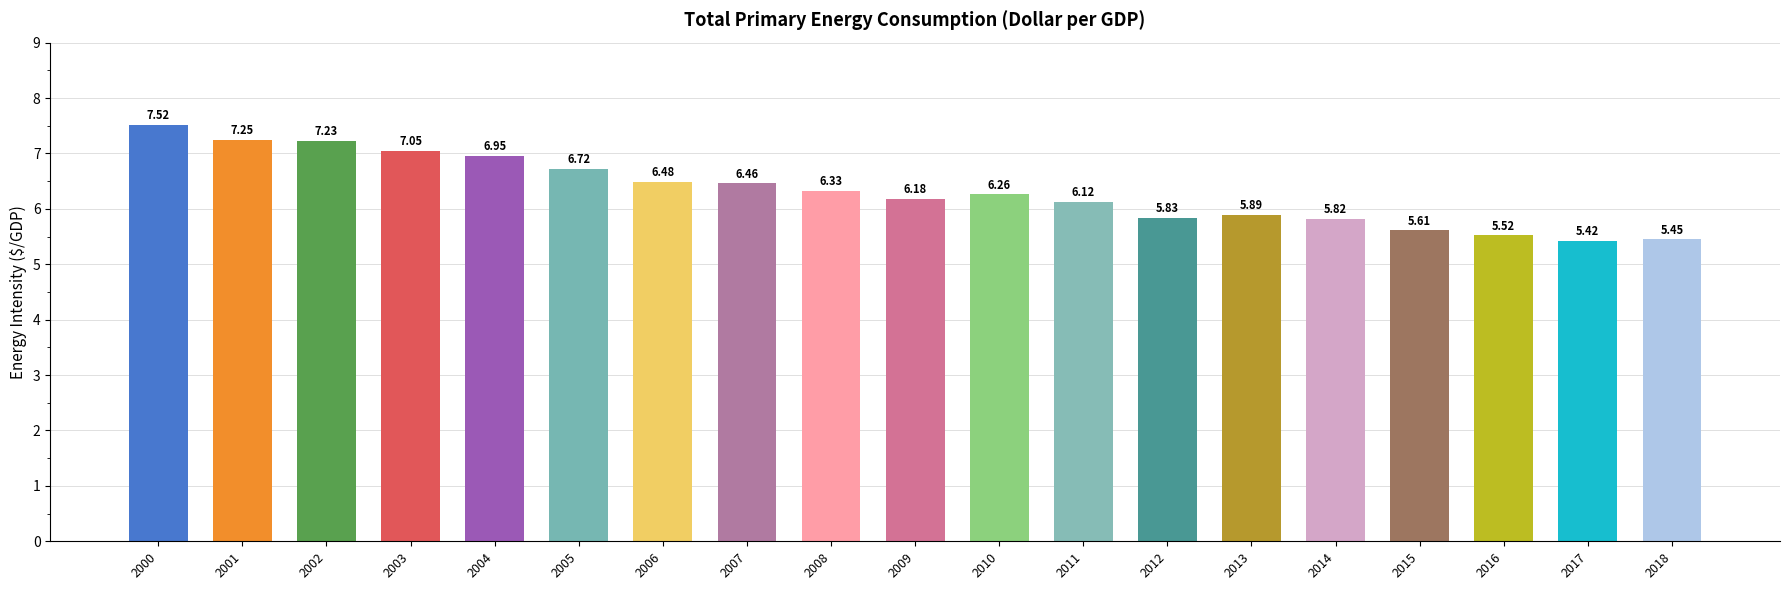

Are the bars grouped side by side (vs. stacked)?

No